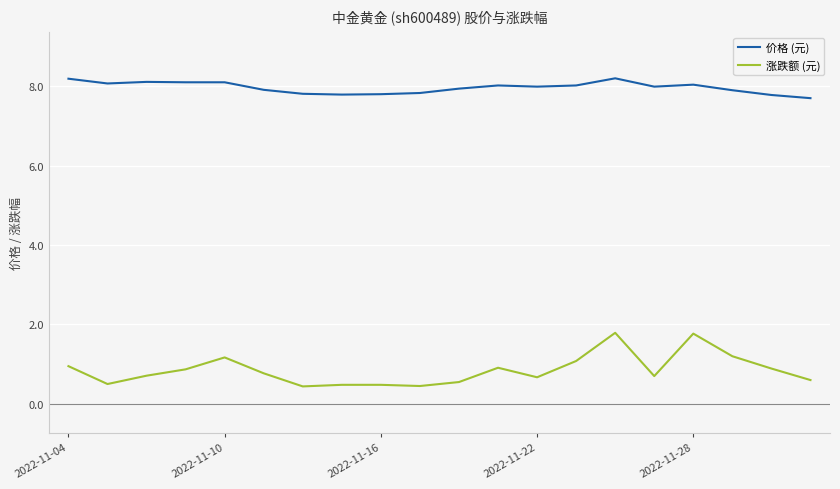

True or false: 涨跌额 (元) and 价格 (元) intersect in this chart.

False